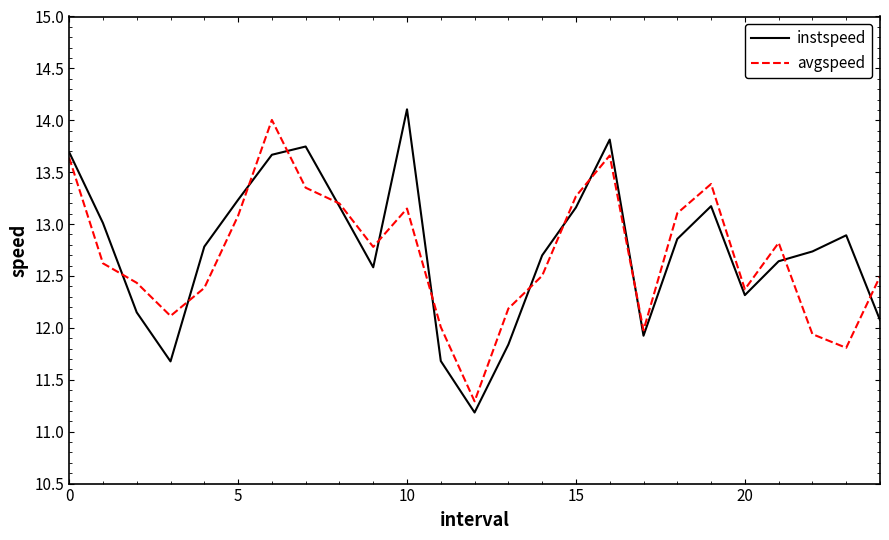

What is the lowest value of the avgspeed series?

11.3